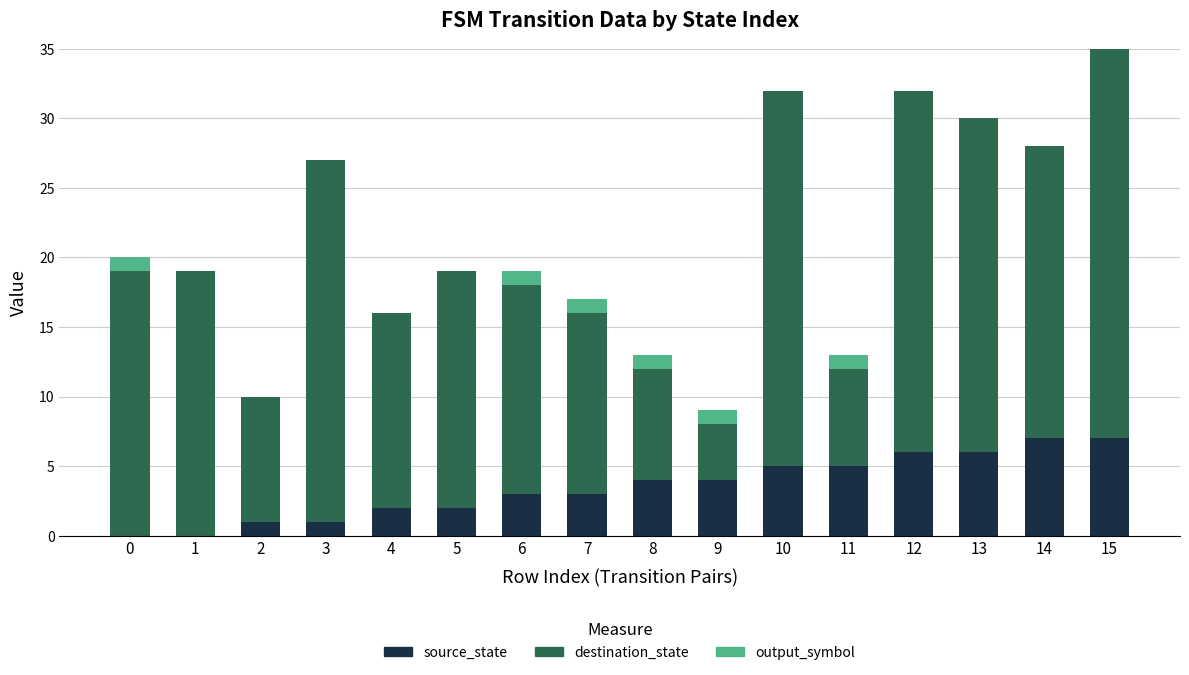

What is the highest value of the source_state series?

7